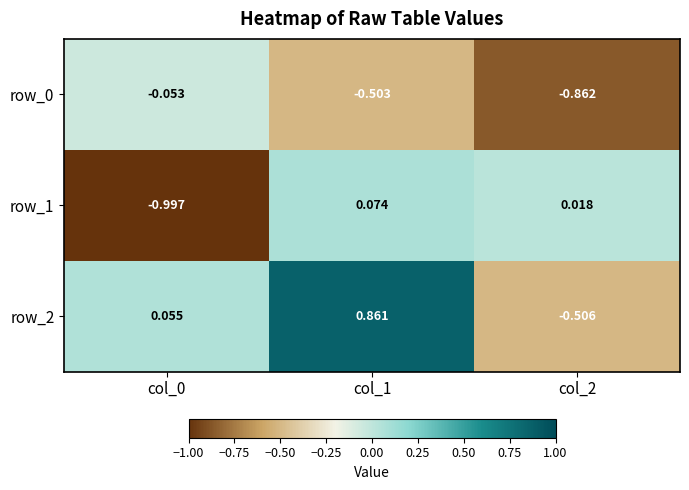

What is the difference between the maximum and minimum values in the row_0 series?

0.8